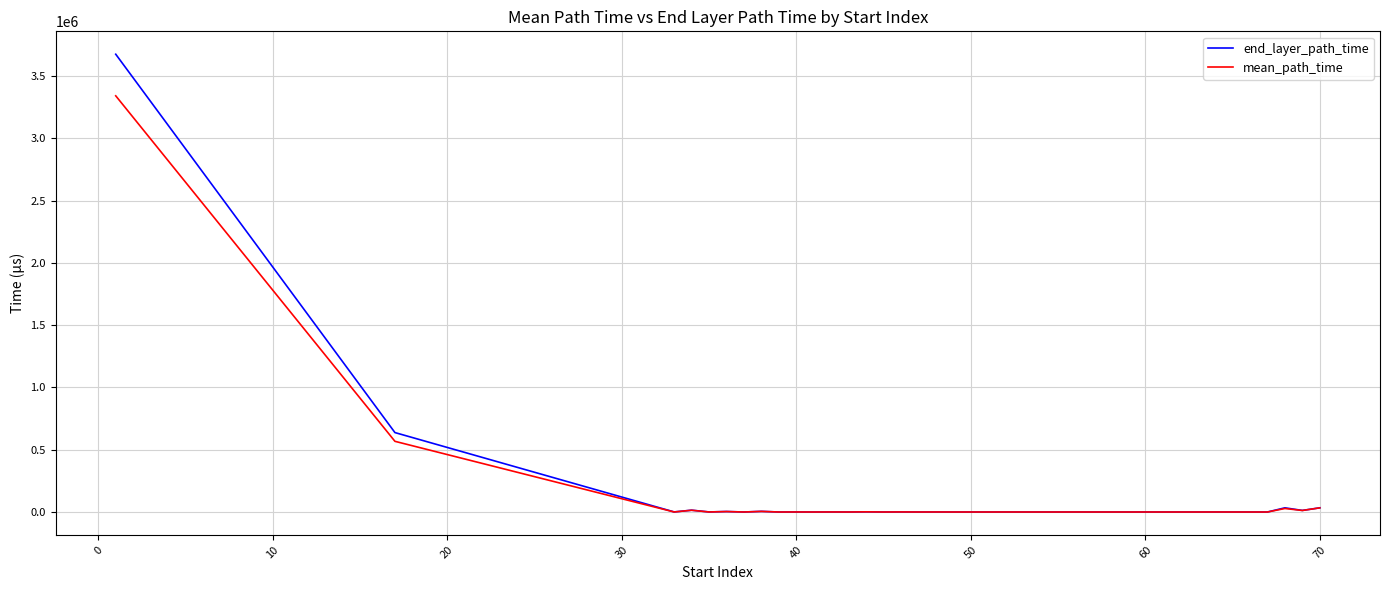

Which series has the widest spread of values?

end_layer_path_time